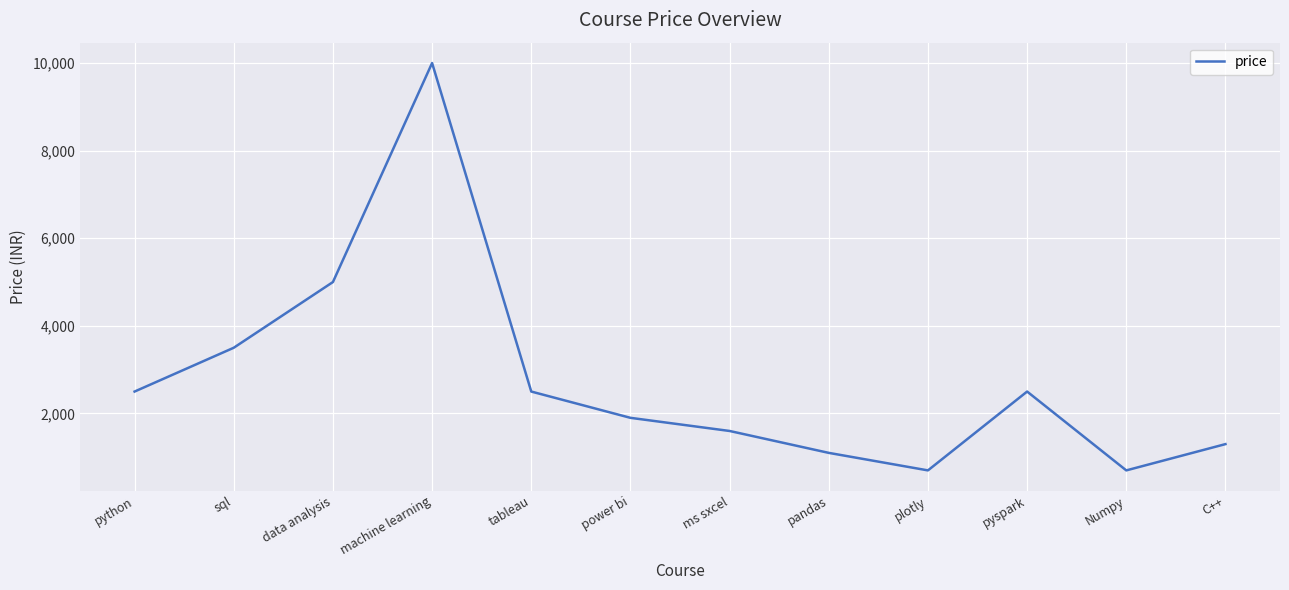

What is the change in value from sql to tableau?

-1000